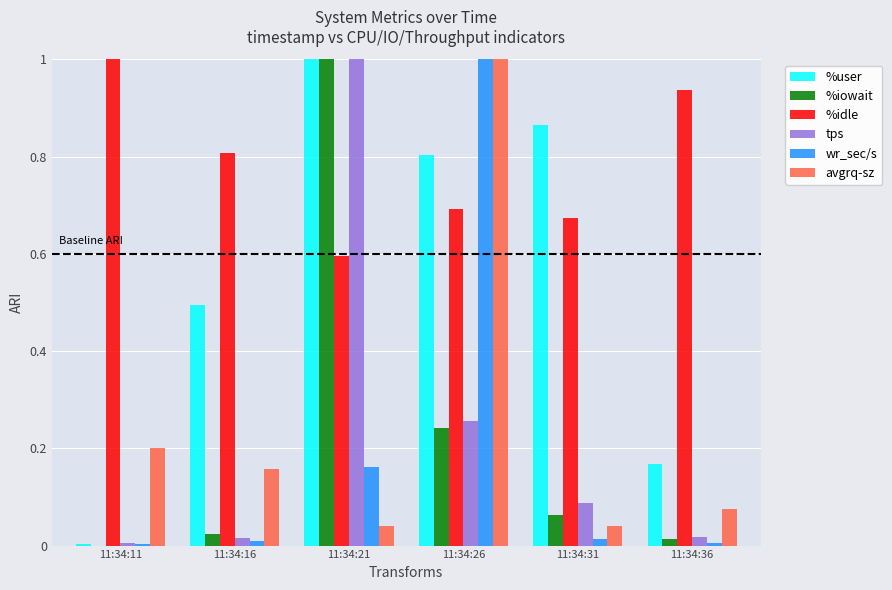

Is the value of tps at 11:34:31 greater than the value of %user at 11:34:21?

No